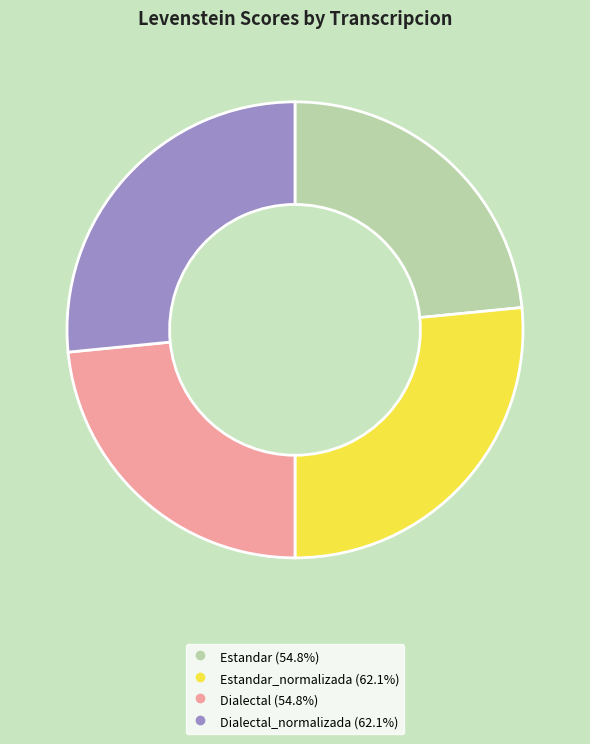

Is there any slice that represents more than half of the pie?

No